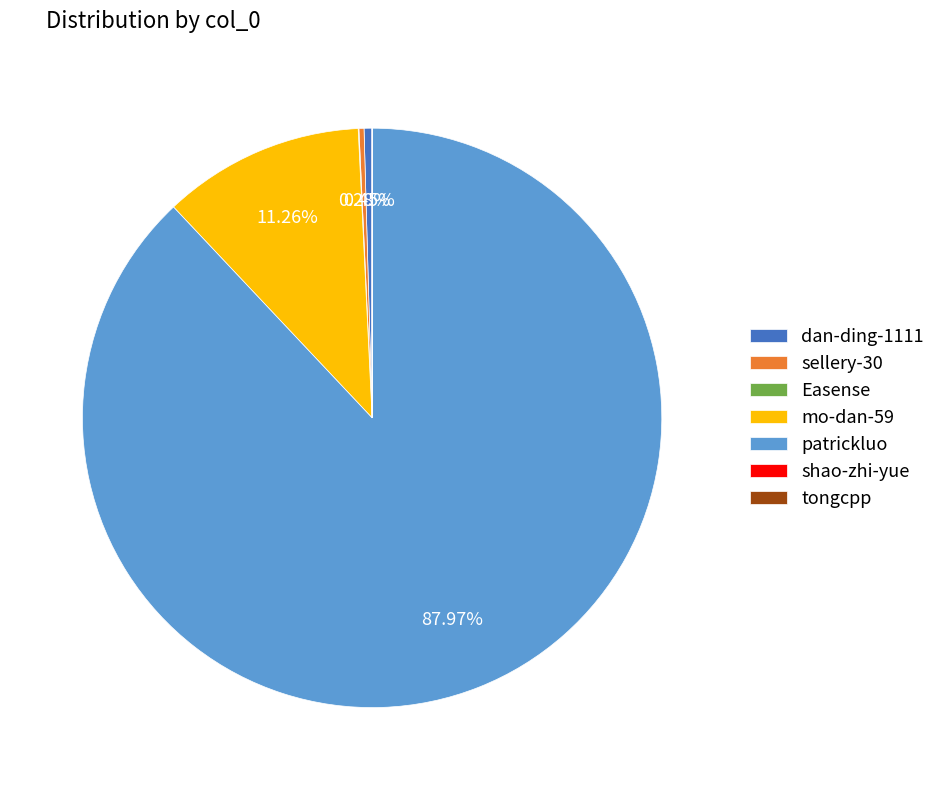

To the nearest percent, what percentage of the pie is patrickluo?

88%